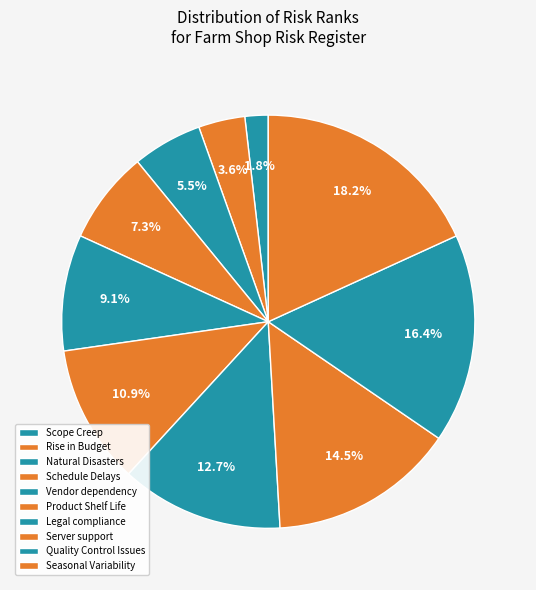

Approximately how many times larger is the value at Legal compliance compared to Natural Disasters?

2.3